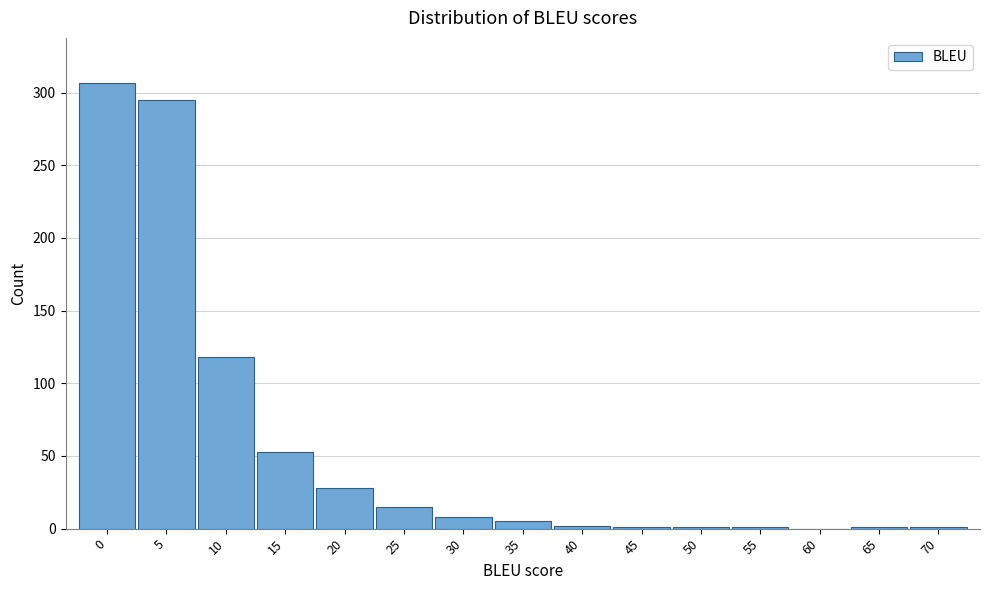

What is the change in value from 25 to 60?

-15